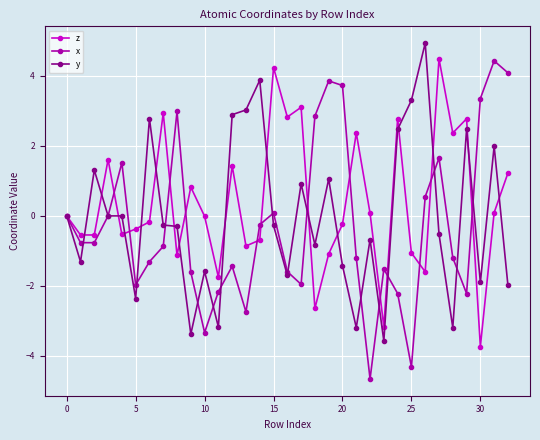

In z, how many points are lower than both neighbors (excluding endpoints)?

11